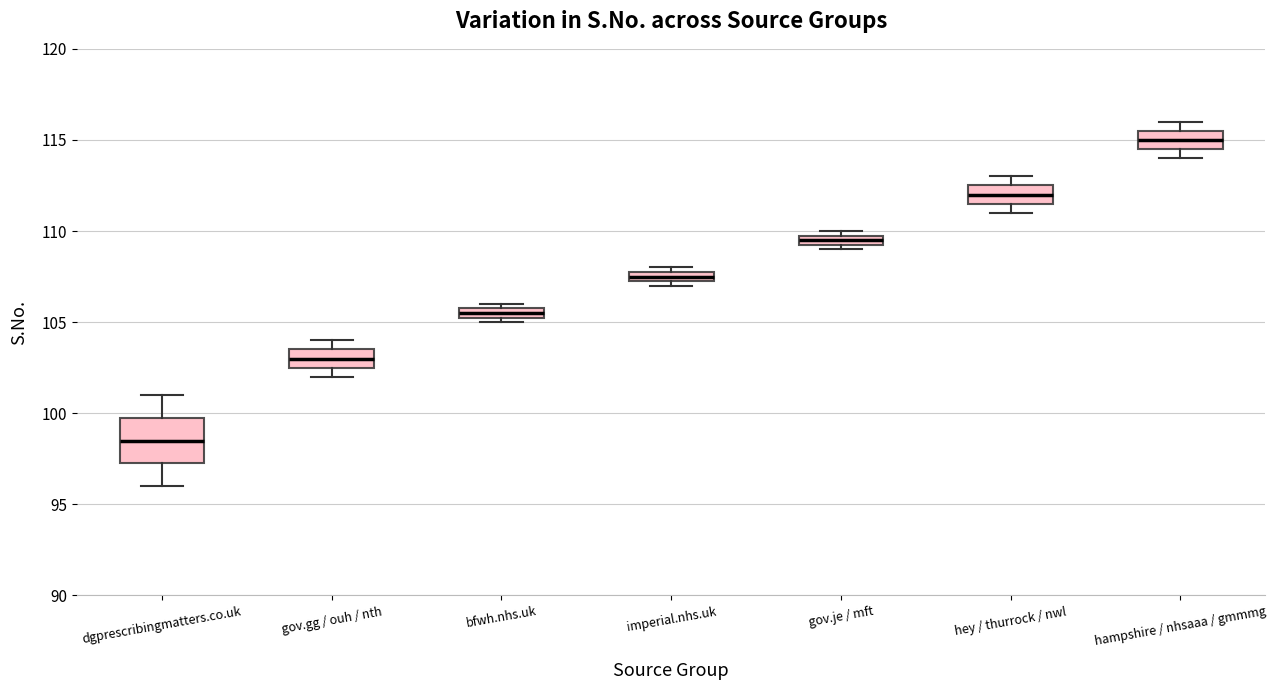

Comparing the boxes themselves (not the whiskers), which one is the tallest?

dgprescribingmatters.co.uk